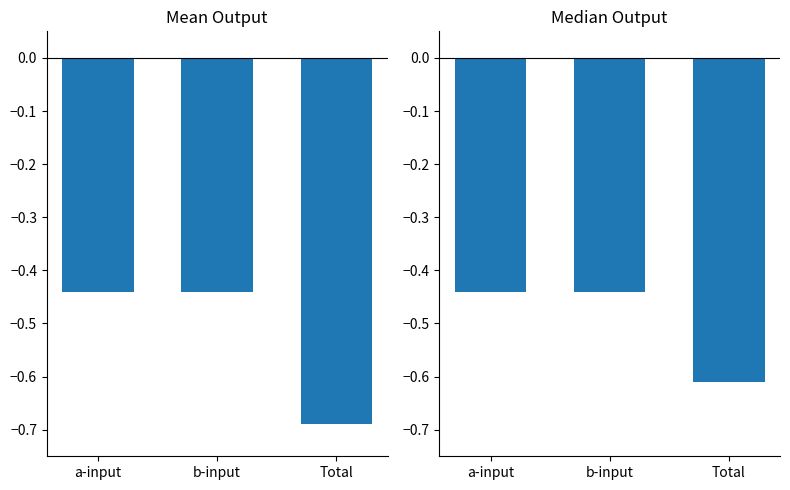

Does the chart contain stacked bars?

No